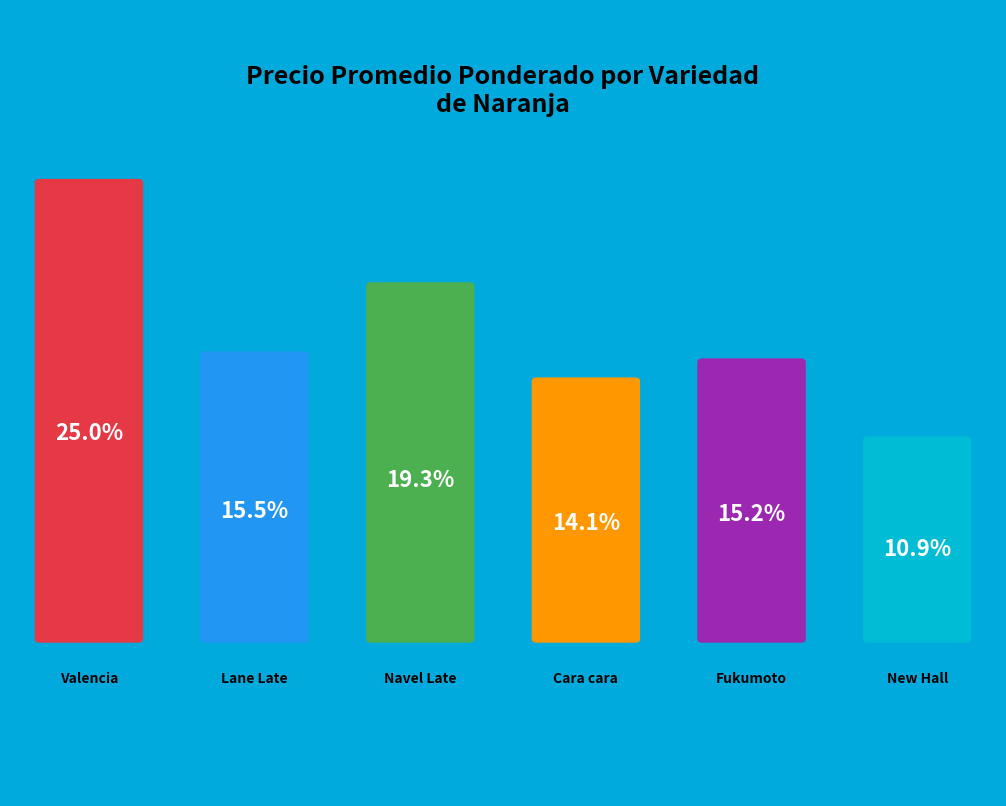

Between 22 and Cara cara, which is larger?

22